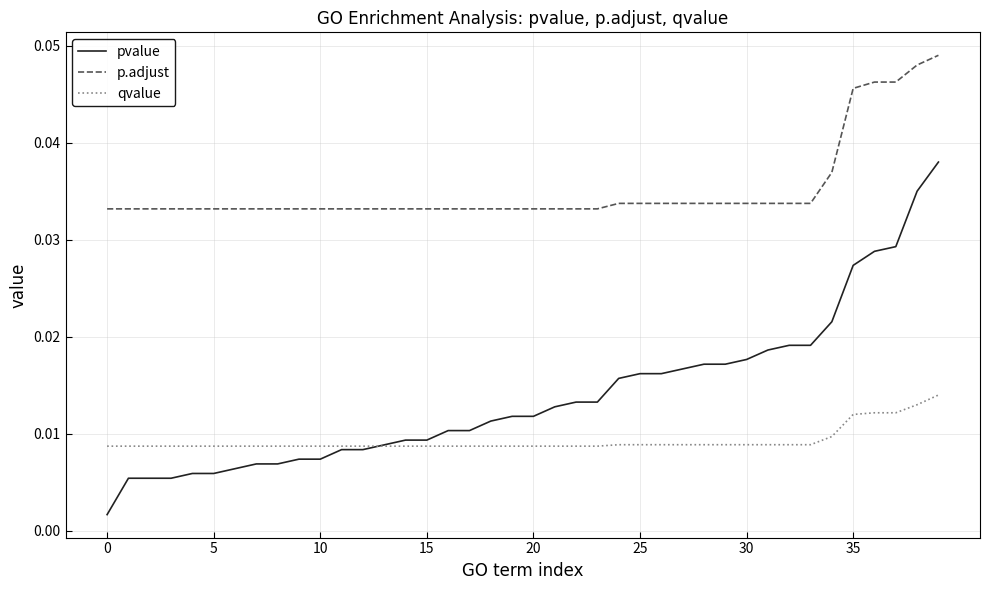

Which series has the largest total across all categories?

p.adjust